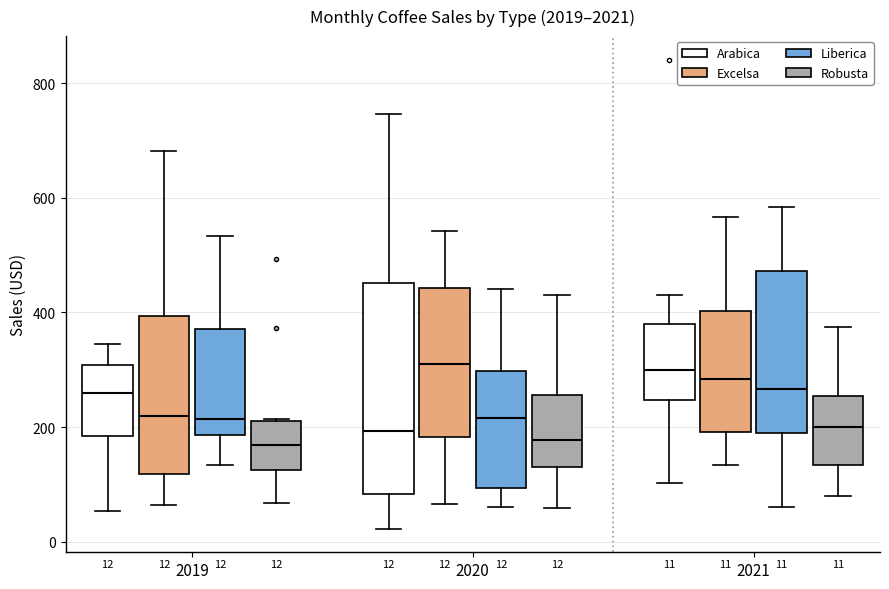

Comparing the boxes themselves (not the whiskers), which one is the tallest?

2020 (Arabica)